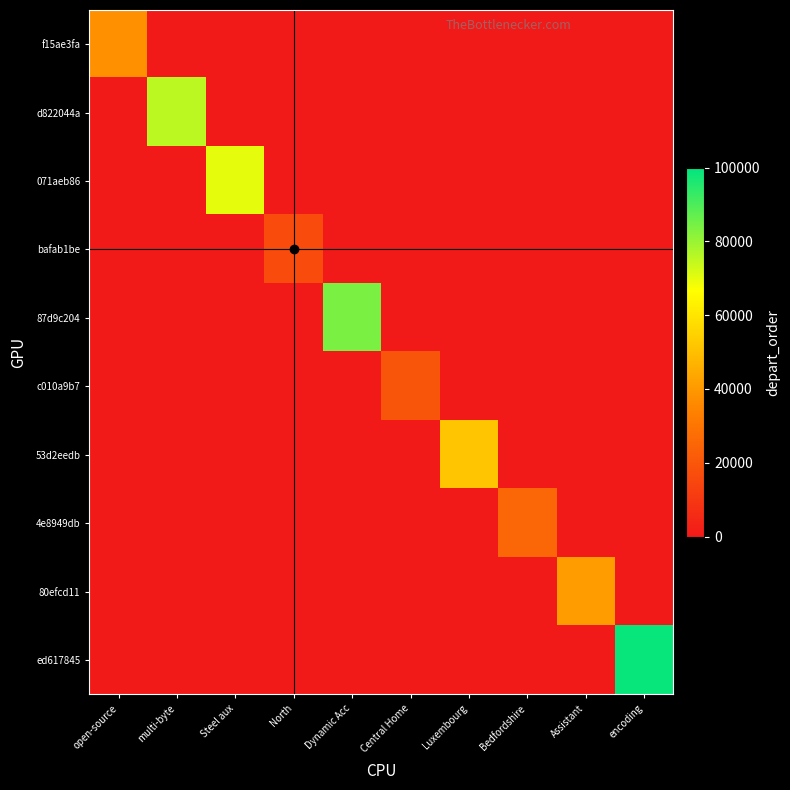

Which series changed the most between multi-byte and Bedfordshire?

d822044a